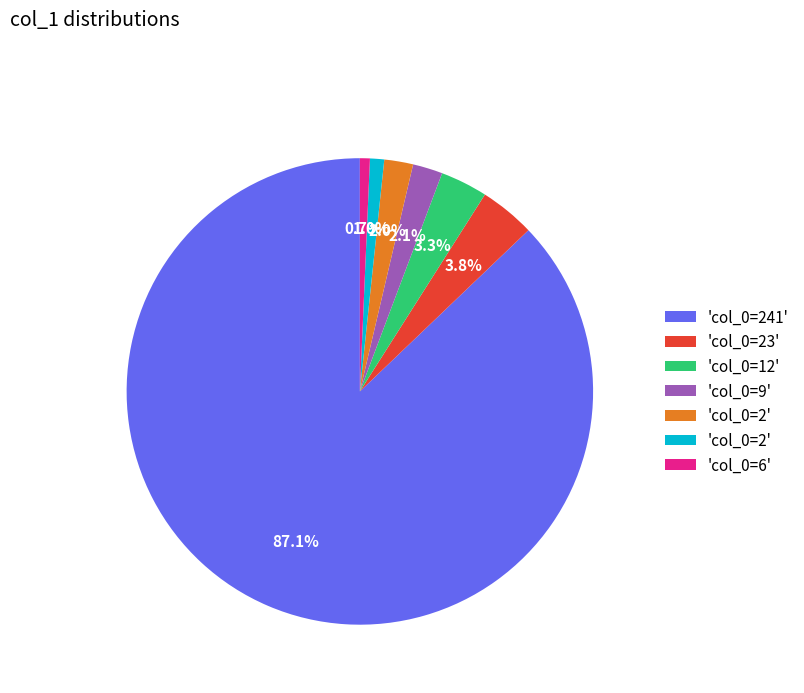

Is there any slice that represents more than half of the pie?

Yes